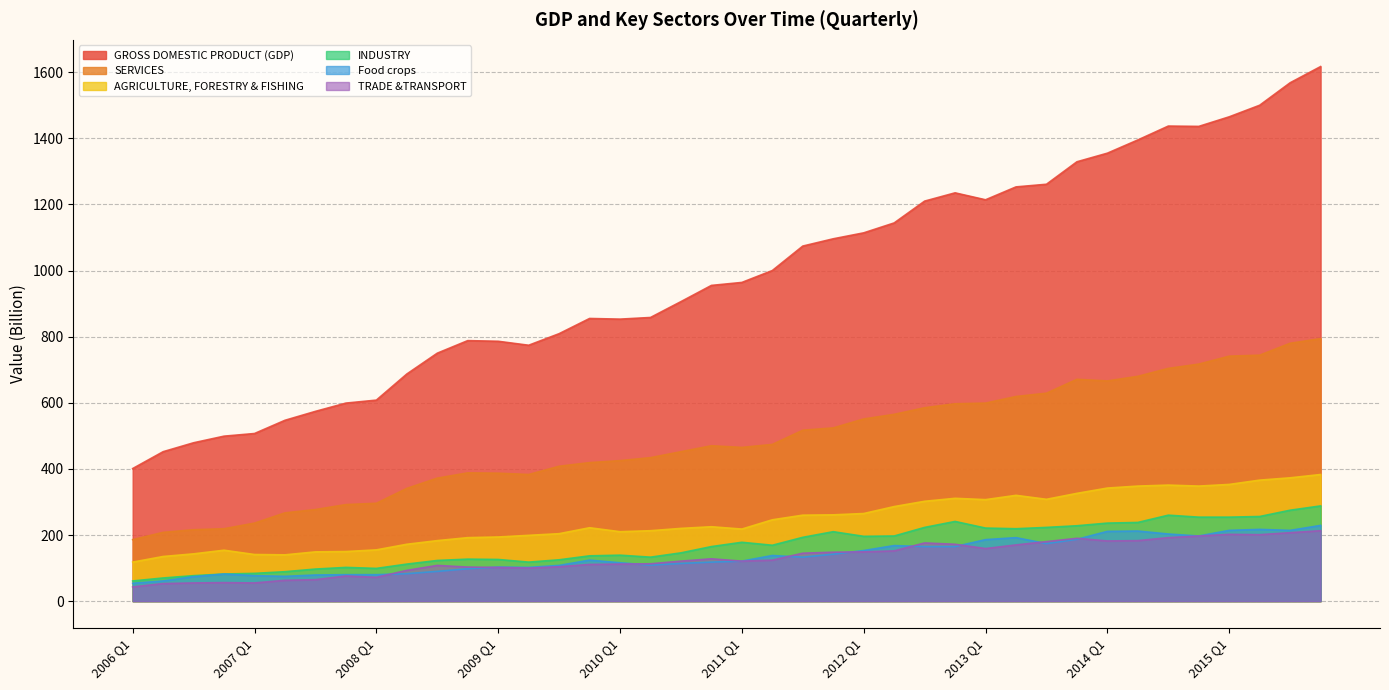

Reading left to right, transcribe all the data shown in this chart.

GROSS DOMESTIC PRODUCT (GDP): 2006 Q1=401	2006 Q2=452	2006 Q3=479	2006 Q4=499	2007 Q1=507	2007 Q2=547	2007 Q3=574	2007 Q4=599	2008 Q1=608	2008 Q2=687	2008 Q3=750	2008 Q4=788	2009 Q1=786	2009 Q2=774	2009 Q3=809	2009 Q4=855	2010 Q1=853	2010 Q2=858	2010 Q3=906	2010 Q4=955	2011 Q1=964	2011 Q2=1000	2011 Q3=1074	2011 Q4=1096	2012 Q1=1114	2012 Q2=1144	2012 Q3=1210	2012 Q4=1235	2013 Q1=1214	2013 Q2=1253	2013 Q3=1261	2013 Q4=1329	2014 Q1=1355	2014 Q2=1395	2014 Q3=1437	2014 Q4=1436	2015 Q1=1465	2015 Q2=1500	2015 Q3=1568	2015 Q4=1617
SERVICES: 2006 Q1=186	2006 Q2=208	2006 Q3=216	2006 Q4=219	2007 Q1=236	2007 Q2=267	2007 Q3=277	2007 Q4=292	2008 Q1=296	2008 Q2=341	2008 Q3=372	2008 Q4=388	2009 Q1=387	2009 Q2=383	2009 Q3=408	2009 Q4=419	2010 Q1=425	2010 Q2=434	2010 Q3=452	2010 Q4=470	2011 Q1=465	2011 Q2=474	2011 Q3=517	2011 Q4=524	2012 Q1=551	2012 Q2=565	2012 Q3=585	2012 Q4=597	2013 Q1=599	2013 Q2=619	2013 Q3=629	2013 Q4=671	2014 Q1=666	2014 Q2=680	2014 Q3=704	2014 Q4=717	2015 Q1=741	2015 Q2=744	2015 Q3=780	2015 Q4=794
AGRICULTURE, FORESTRY & FISHING: 2006 Q1=118	2006 Q2=135	2006 Q3=143	2006 Q4=154	2007 Q1=141	2007 Q2=140	2007 Q3=149	2007 Q4=150	2008 Q1=155	2008 Q2=172	2008 Q3=183	2008 Q4=192	2009 Q1=194	2009 Q2=199	2009 Q3=204	2009 Q4=222	2010 Q1=210	2010 Q2=213	2010 Q3=220	2010 Q4=225	2011 Q1=218	2011 Q2=246	2011 Q3=260	2011 Q4=261	2012 Q1=265	2012 Q2=286	2012 Q3=302	2012 Q4=311	2013 Q1=307	2013 Q2=320	2013 Q3=308	2013 Q4=326	2014 Q1=342	2014 Q2=348	2014 Q3=351	2014 Q4=348	2015 Q1=353	2015 Q2=366	2015 Q3=373	2015 Q4=383
INDUSTRY: 2006 Q1=61	2006 Q2=70	2006 Q3=77	2006 Q4=82	2007 Q1=84	2007 Q2=89	2007 Q3=97	2007 Q4=102	2008 Q1=99	2008 Q2=112	2008 Q3=123	2008 Q4=127	2009 Q1=126	2009 Q2=118	2009 Q3=125	2009 Q4=137	2010 Q1=139	2010 Q2=133	2010 Q3=146	2010 Q4=165	2011 Q1=178	2011 Q2=169	2011 Q3=193	2011 Q4=210	2012 Q1=196	2012 Q2=197	2012 Q3=223	2012 Q4=241	2013 Q1=221	2013 Q2=219	2013 Q3=223	2013 Q4=228	2014 Q1=236	2014 Q2=238	2014 Q3=260	2014 Q4=254	2015 Q1=254	2015 Q2=256	2015 Q3=275	2015 Q4=288
Food crops: 2006 Q1=54	2006 Q2=61	2006 Q3=74	2006 Q4=82	2007 Q1=77	2007 Q2=75	2007 Q3=79	2007 Q4=80	2008 Q1=80	2008 Q2=83	2008 Q3=90	2008 Q4=98	2009 Q1=103	2009 Q2=102	2009 Q3=108	2009 Q4=124	2010 Q1=116	2010 Q2=109	2010 Q3=114	2010 Q4=118	2011 Q1=121	2011 Q2=138	2011 Q3=133	2011 Q4=142	2012 Q1=153	2012 Q2=168	2012 Q3=165	2012 Q4=165	2013 Q1=186	2013 Q2=192	2013 Q3=174	2013 Q4=187	2014 Q1=211	2014 Q2=212	2014 Q3=203	2014 Q4=197	2015 Q1=214	2015 Q2=217	2015 Q3=214	2015 Q4=229
TRADE &TRANSPORT: 2006 Q1=43	2006 Q2=53	2006 Q3=55	2006 Q4=56	2007 Q1=55	2007 Q2=63	2007 Q3=65	2007 Q4=76	2008 Q1=72	2008 Q2=93	2008 Q3=108	2008 Q4=103	2009 Q1=102	2009 Q2=100	2009 Q3=104	2009 Q4=111	2010 Q1=112	2010 Q2=113	2010 Q3=121	2010 Q4=128	2011 Q1=121	2011 Q2=124	2011 Q3=145	2011 Q4=148	2012 Q1=149	2012 Q2=152	2012 Q3=176	2012 Q4=172	2013 Q1=159	2013 Q2=170	2013 Q3=180	2013 Q4=190	2014 Q1=182	2014 Q2=183	2014 Q3=192	2014 Q4=197	2015 Q1=202	2015 Q2=201	2015 Q3=207	2015 Q4=213